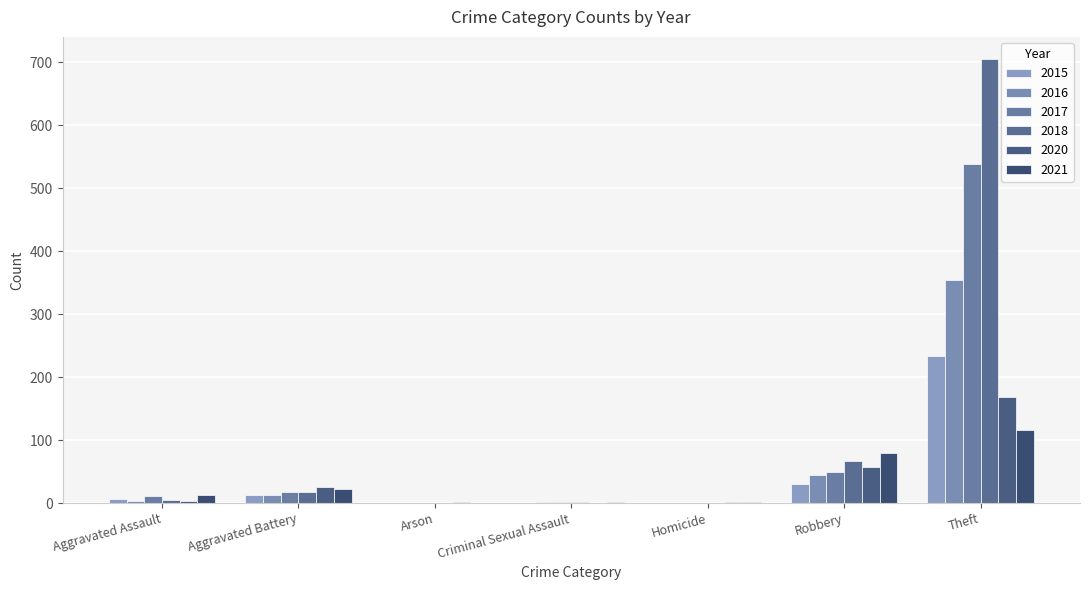

What is the average value of the 2018 series?

114